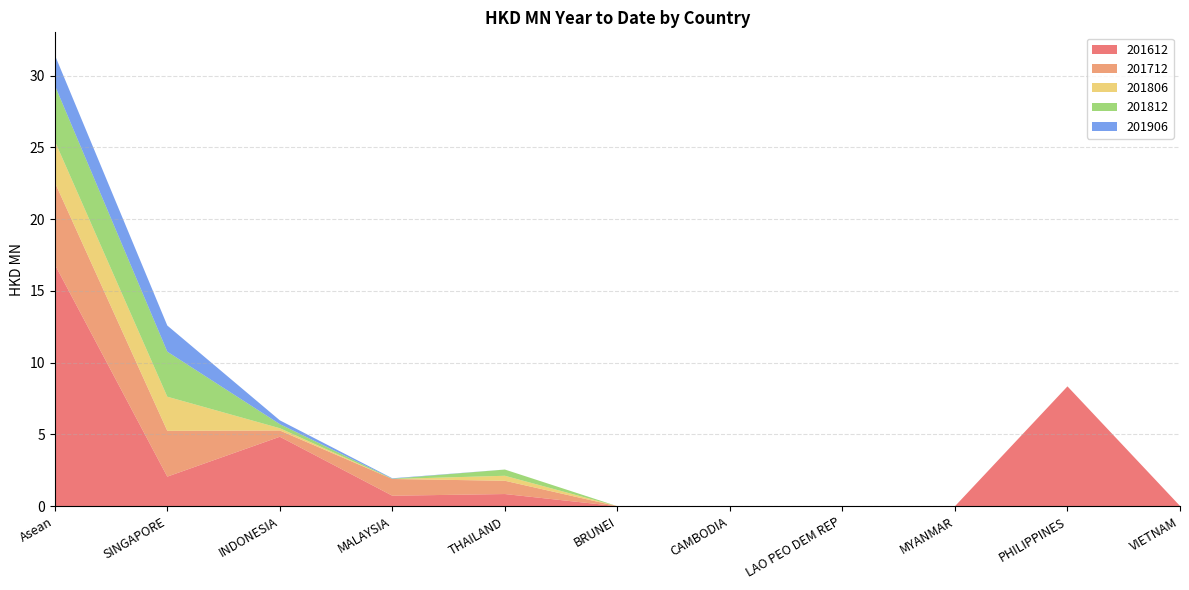

Reading left to right, transcribe all the data shown in this chart.

201612: Asean=16.8	SINGAPORE=2.1	INDONESIA=4.8	MALAYSIA=0.7	THAILAND=0.8	BRUNEI=0.0	CAMBODIA=0.0	LAO PEO DEM REP=0.0	MYANMAR=0.0	PHILIPPINES=8.3	VIETNAM=0.0
201712: Asean=5.7	SINGAPORE=3.2	INDONESIA=0.4	MALAYSIA=1.2	THAILAND=0.9	BRUNEI=0.0	CAMBODIA=0.0	LAO PEO DEM REP=0.0	MYANMAR=0.0	PHILIPPINES=0.0	VIETNAM=0.0
201806: Asean=2.9	SINGAPORE=2.4	INDONESIA=0.2	MALAYSIA=0.0	THAILAND=0.3	BRUNEI=0.0	CAMBODIA=0.0	LAO PEO DEM REP=0.0	MYANMAR=0.0	PHILIPPINES=0.0	VIETNAM=0.0
201812: Asean=3.9	SINGAPORE=3.1	INDONESIA=0.3	MALAYSIA=0.0	THAILAND=0.4	BRUNEI=0.0	CAMBODIA=0.0	LAO PEO DEM REP=0.0	MYANMAR=0.0	PHILIPPINES=0.0	VIETNAM=0.0
201906: Asean=2.1	SINGAPORE=1.8	INDONESIA=0.3	MALAYSIA=0.0	THAILAND=0.0	BRUNEI=0.0	CAMBODIA=0.0	LAO PEO DEM REP=0.0	MYANMAR=0.0	PHILIPPINES=0.0	VIETNAM=0.0